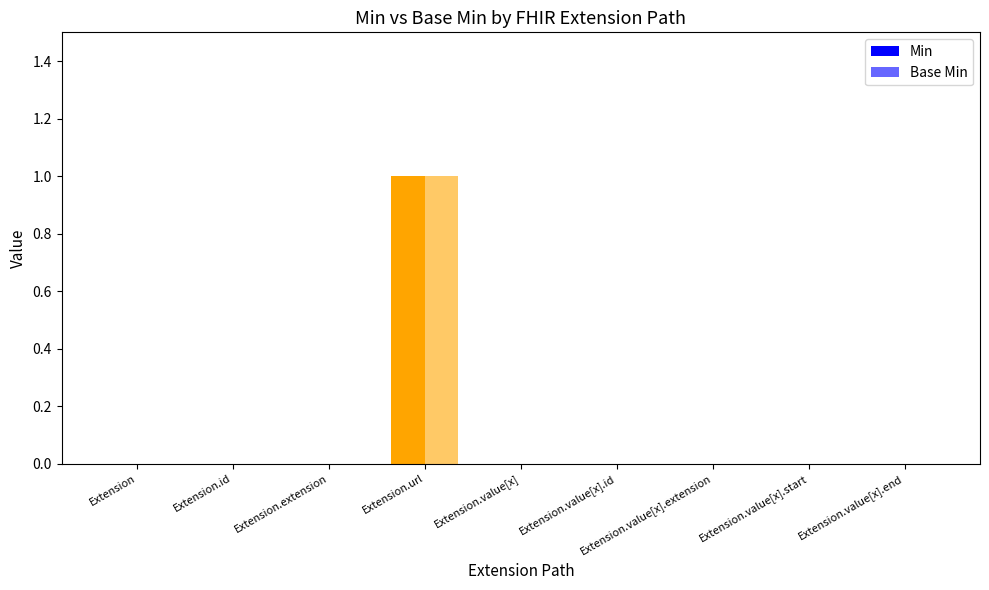

Rank the series at Extension.value[x].end from lowest to highest value.

Min, Base Min